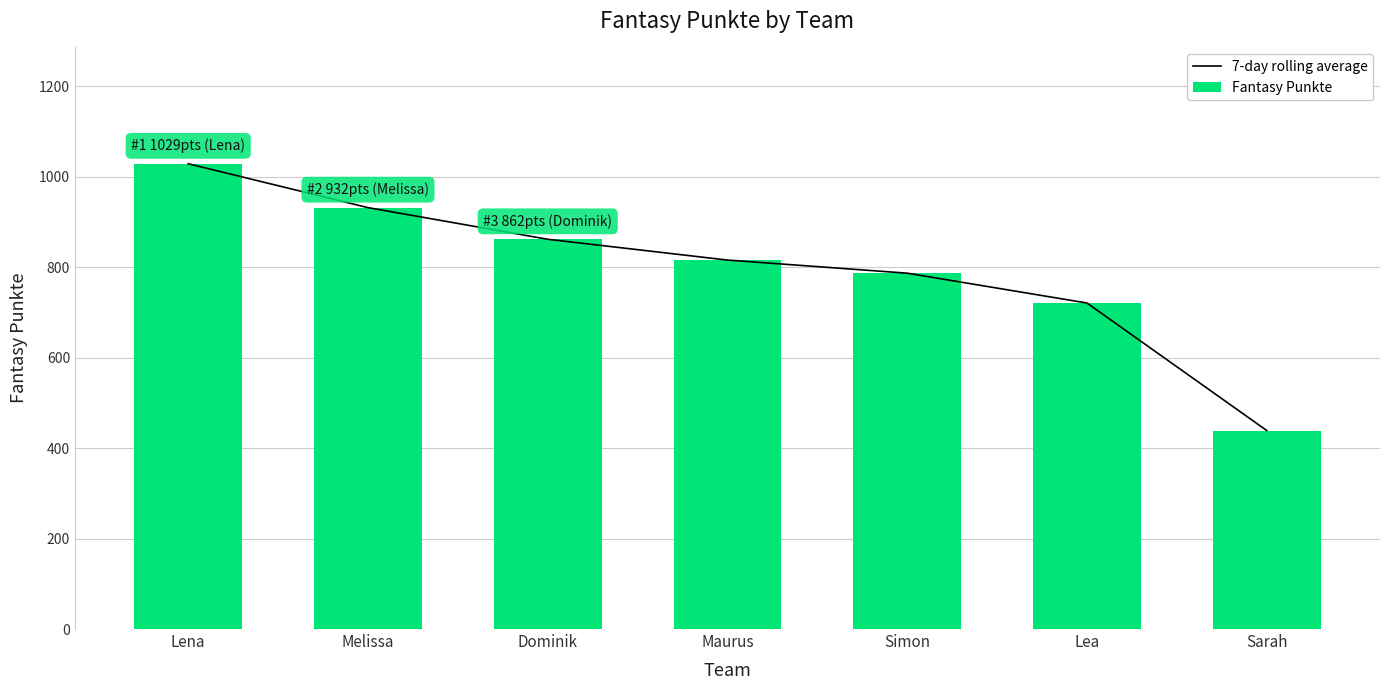

At which label is 7-day rolling average closest to 734?

Lea